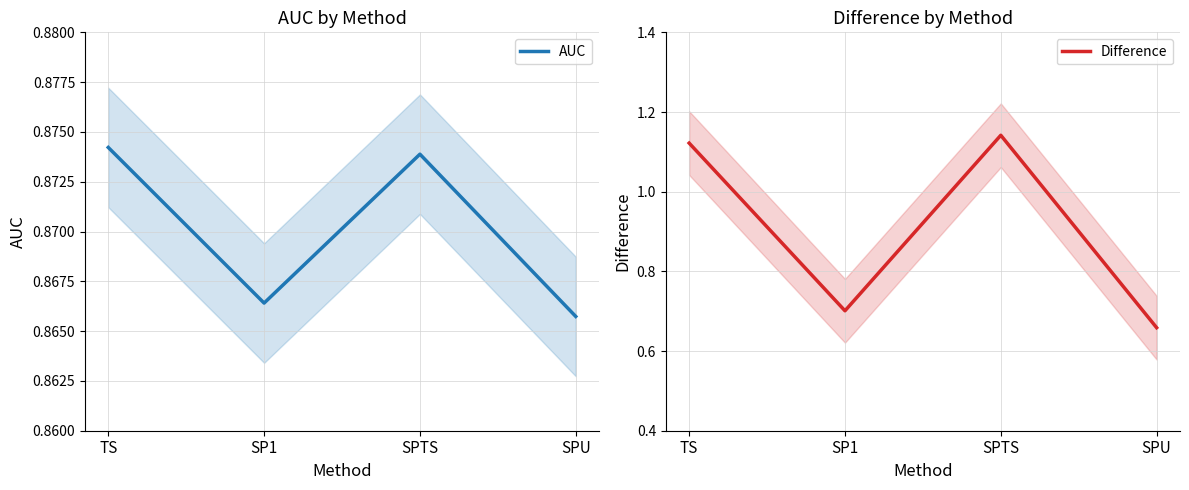

At how many categories does at least one series exceed 1?

2